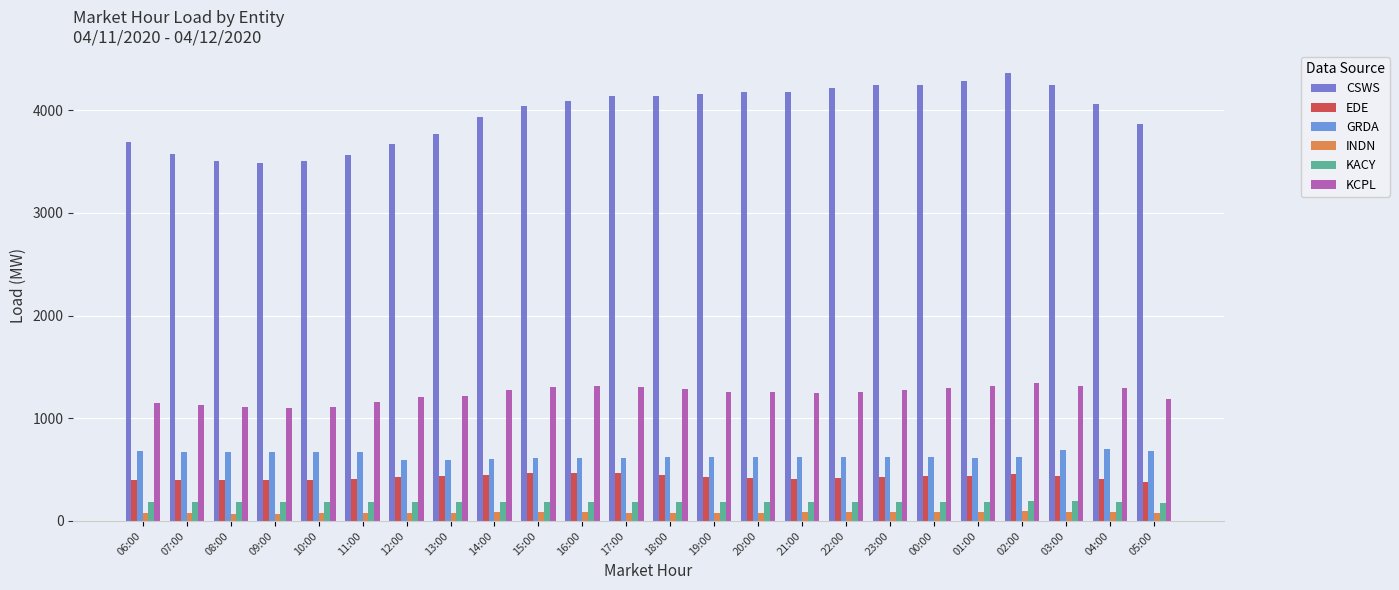

Is the value of CSWS at 14:00 greater than the value of KACY at 11:00?

Yes